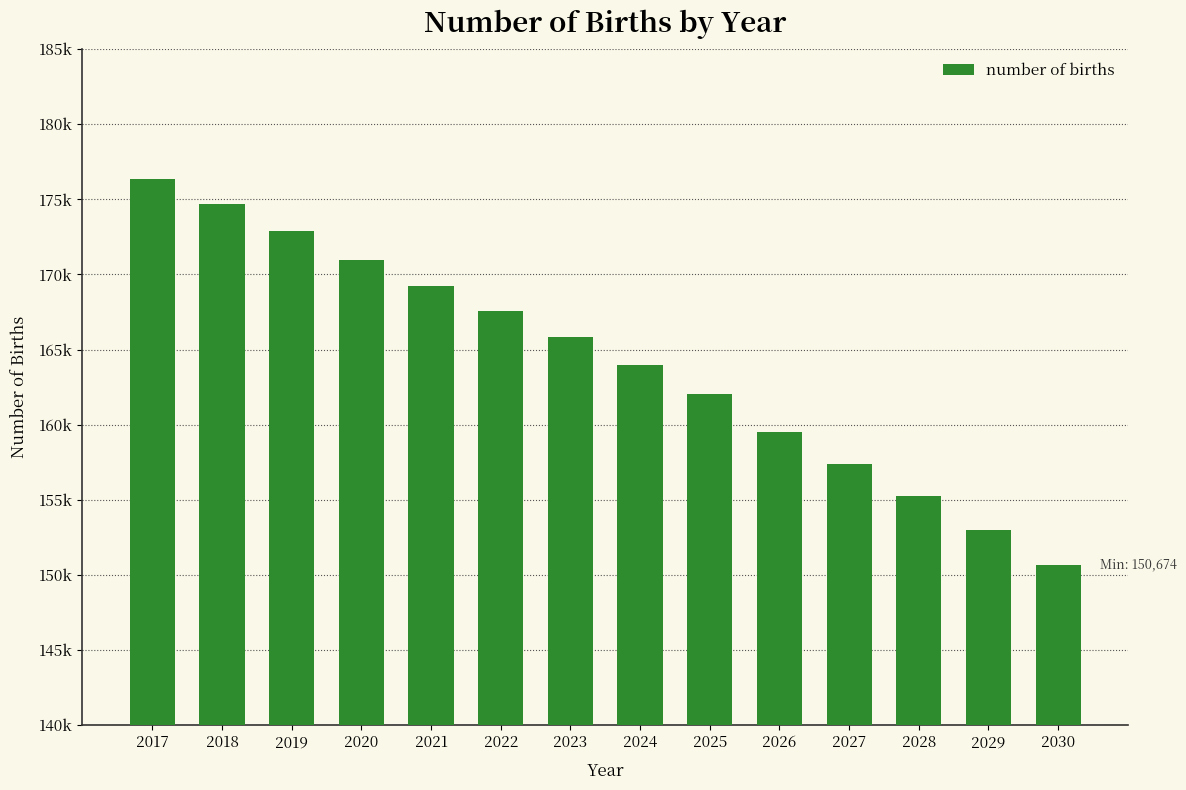

Rank the categories by value from lowest to highest.

2030, 2029, 2028, 2027, 2026, 2025, 2024, 2023, 2022, 2021, 2020, 2019, 2018, 2017